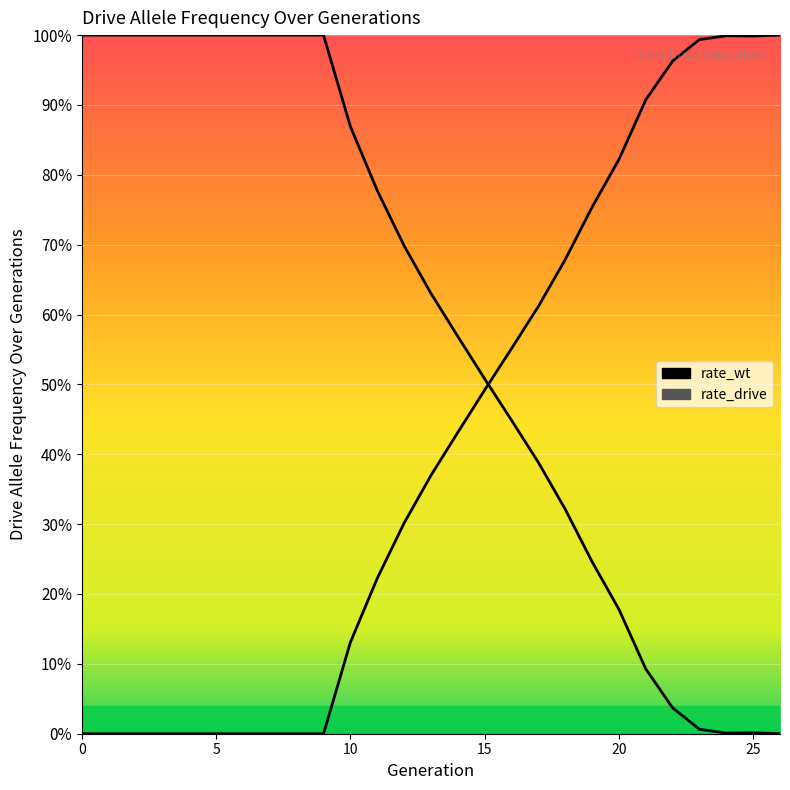

Where is the first local minimum for rate_drive?

25